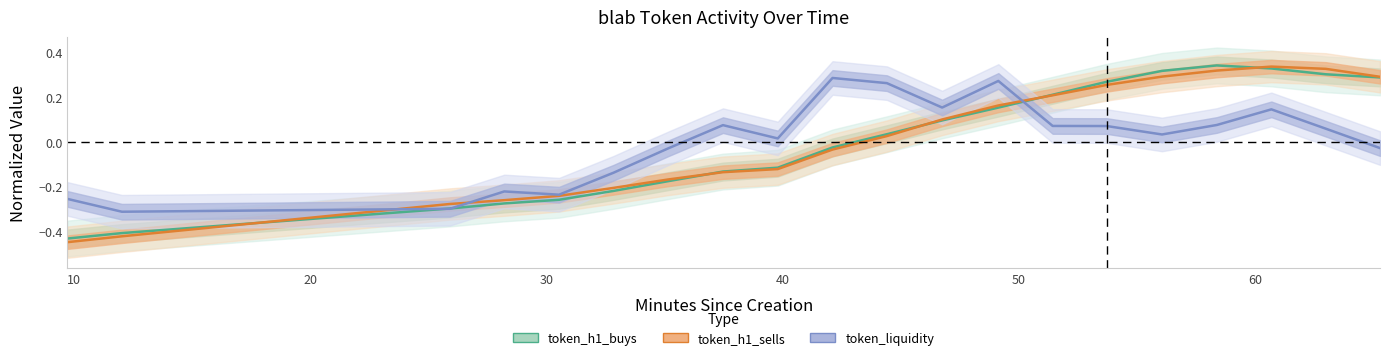

Where do token_h1_sells and token_h1_buys first cross each other?

10 and 20